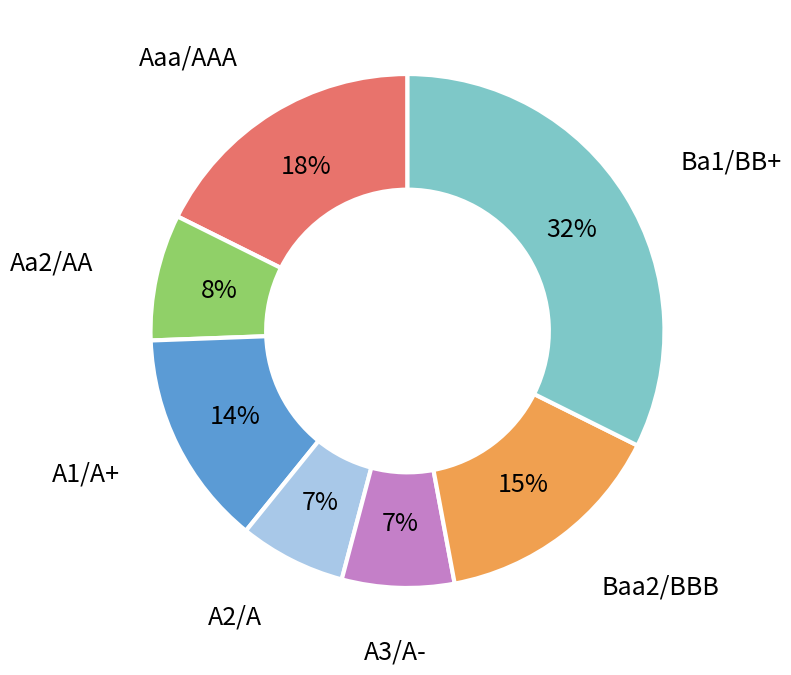

To the nearest percent, what is the average slice percentage?

14%